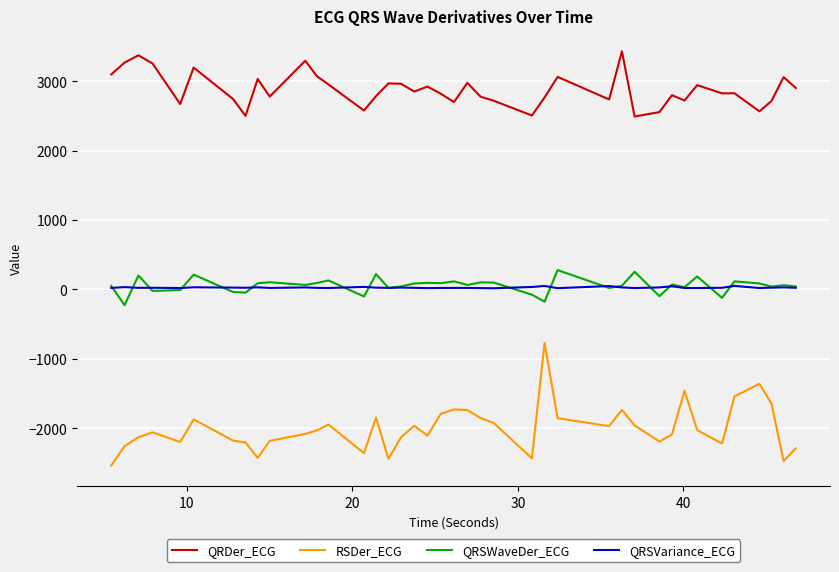

List the series in order of their peak value, highest first.

QRDer_ECG, QRSWaveDer_ECG, QRSVariance_ECG, RSDer_ECG